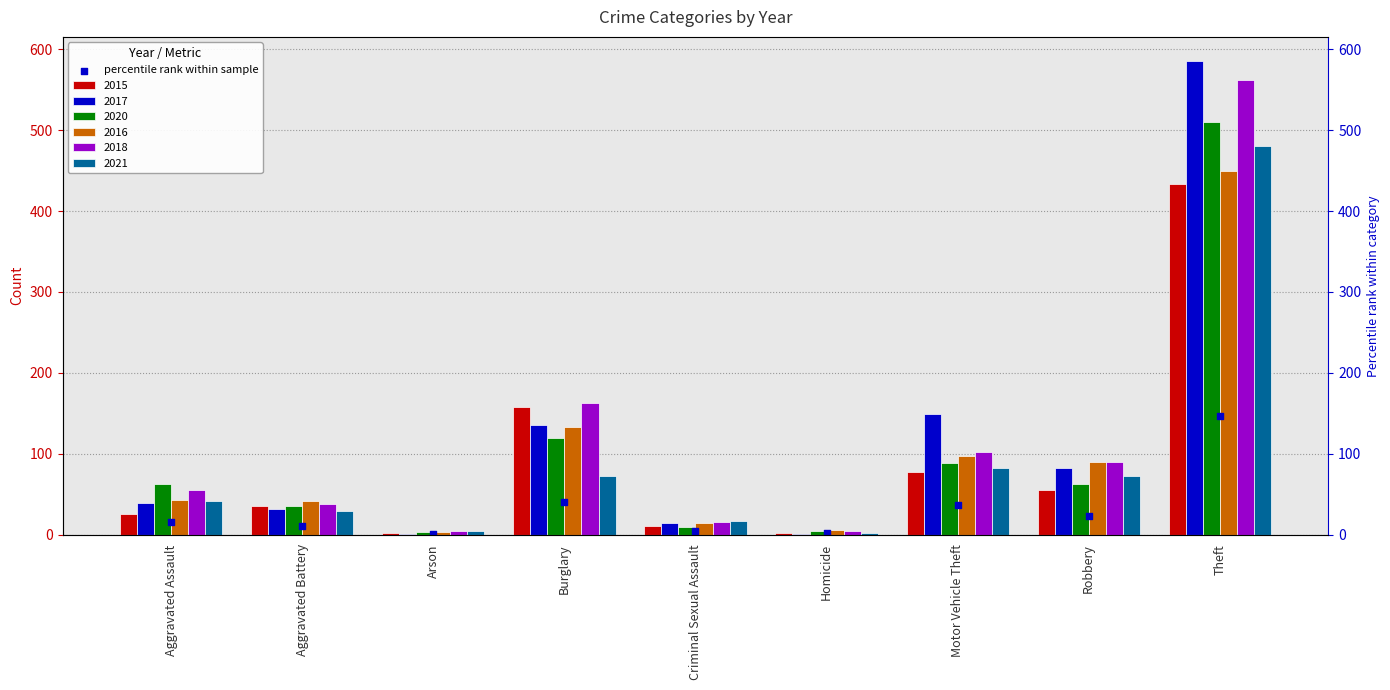

What is the ratio of the value at Theft to the value at Criminal Sexual Assault?

34.5